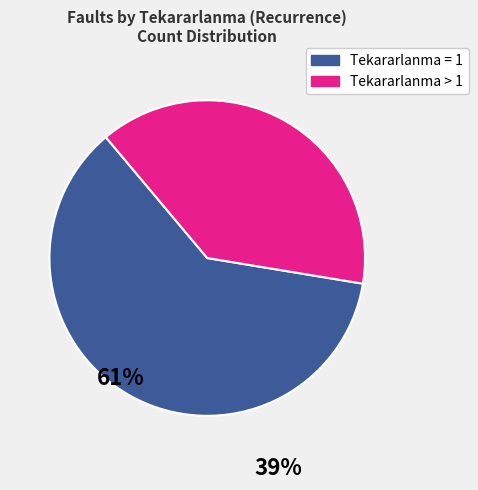

Does any single category account for the majority?

Yes